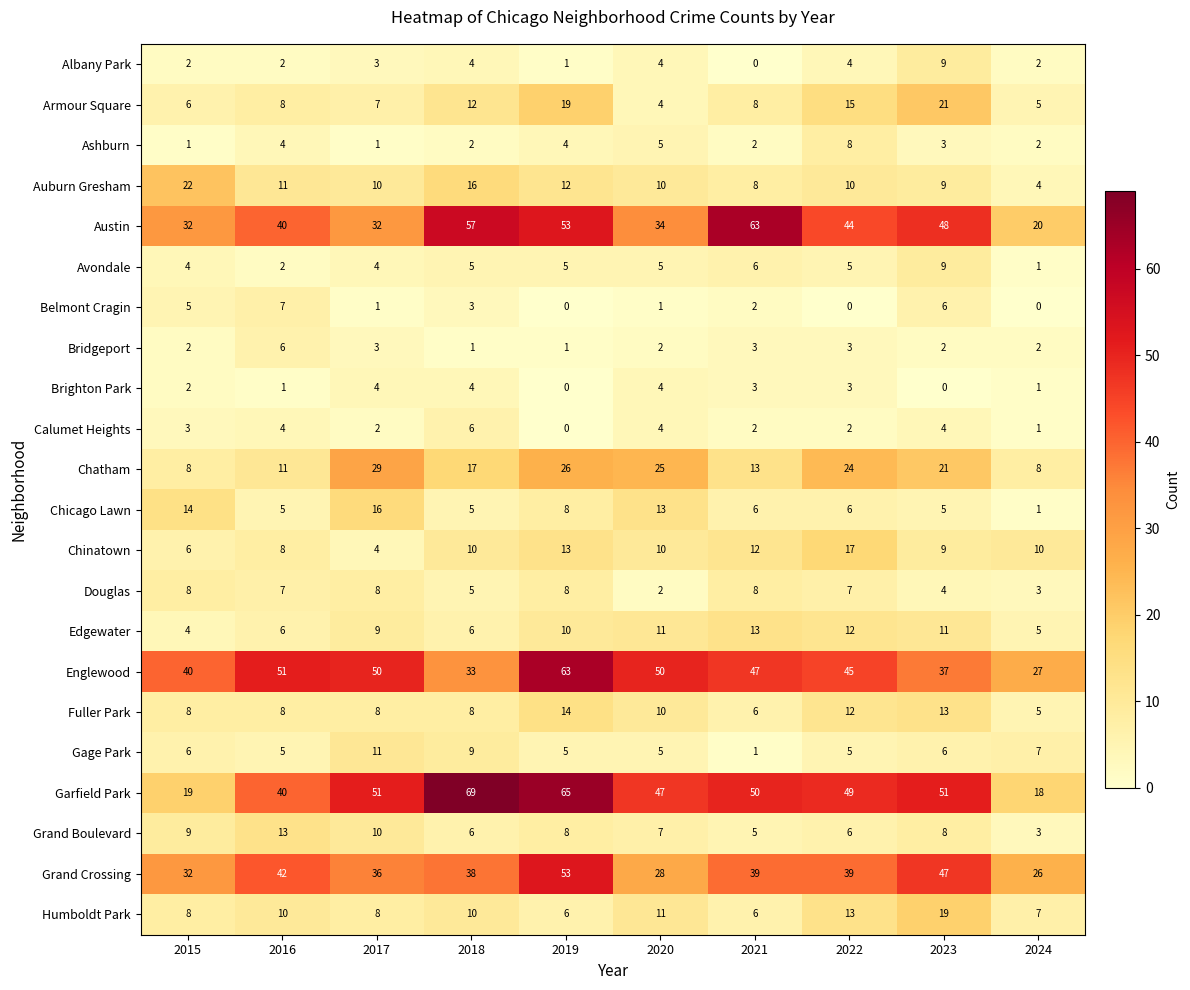

Between 2020 and 2024, which series saw the biggest shift?

Garfield Park